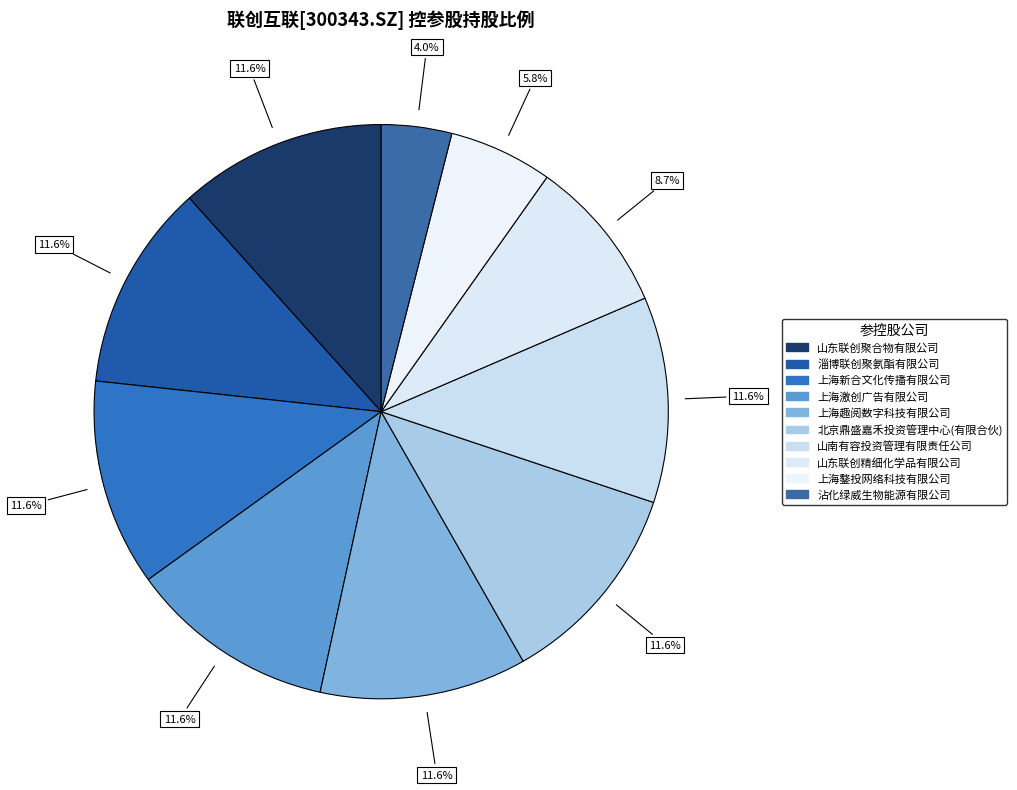

Count the number of slices in the pie.

10